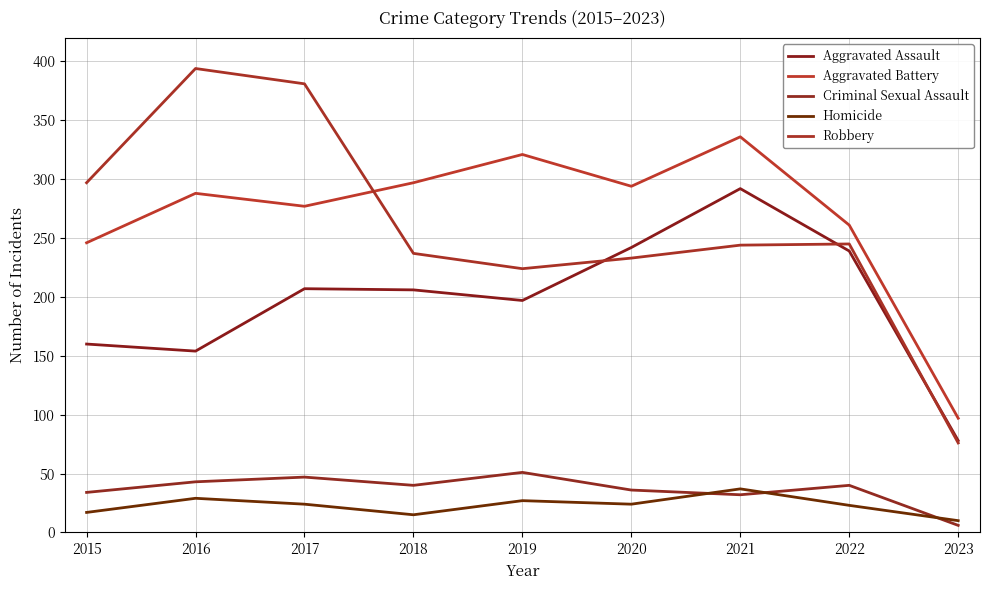

Which series has the largest total across all categories?

Aggravated Battery